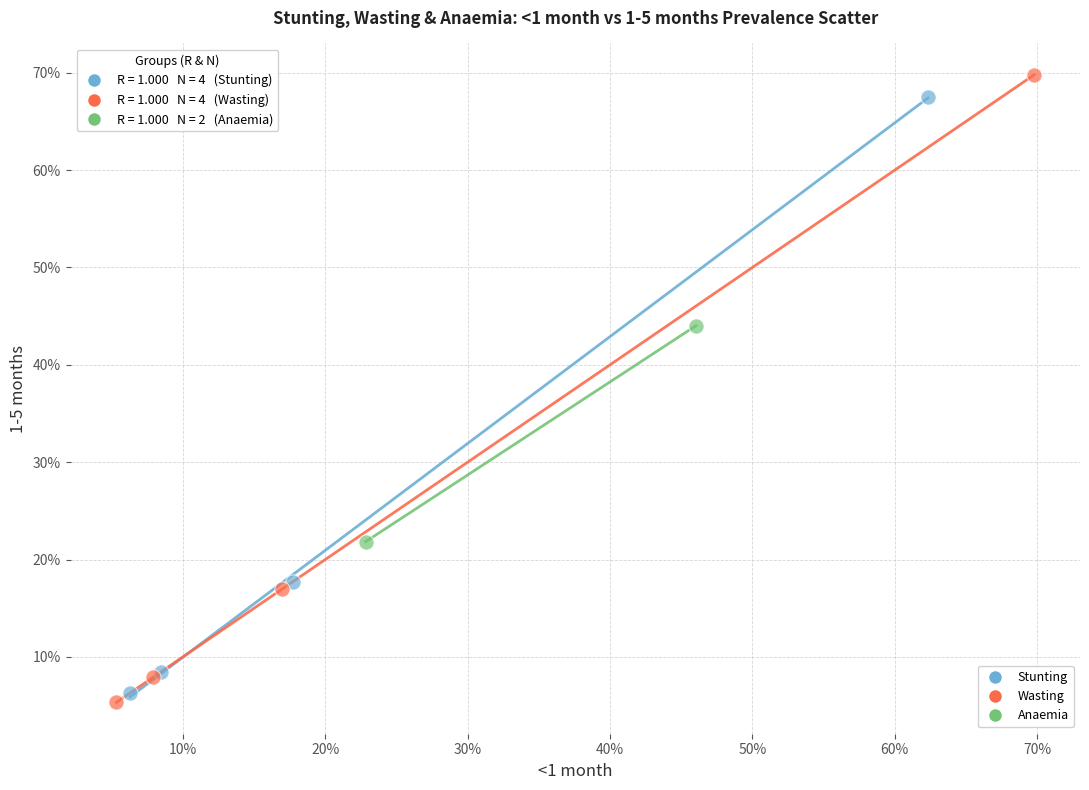

What are all the series names shown in the legend?

Stunting, Wasting, Anaemia